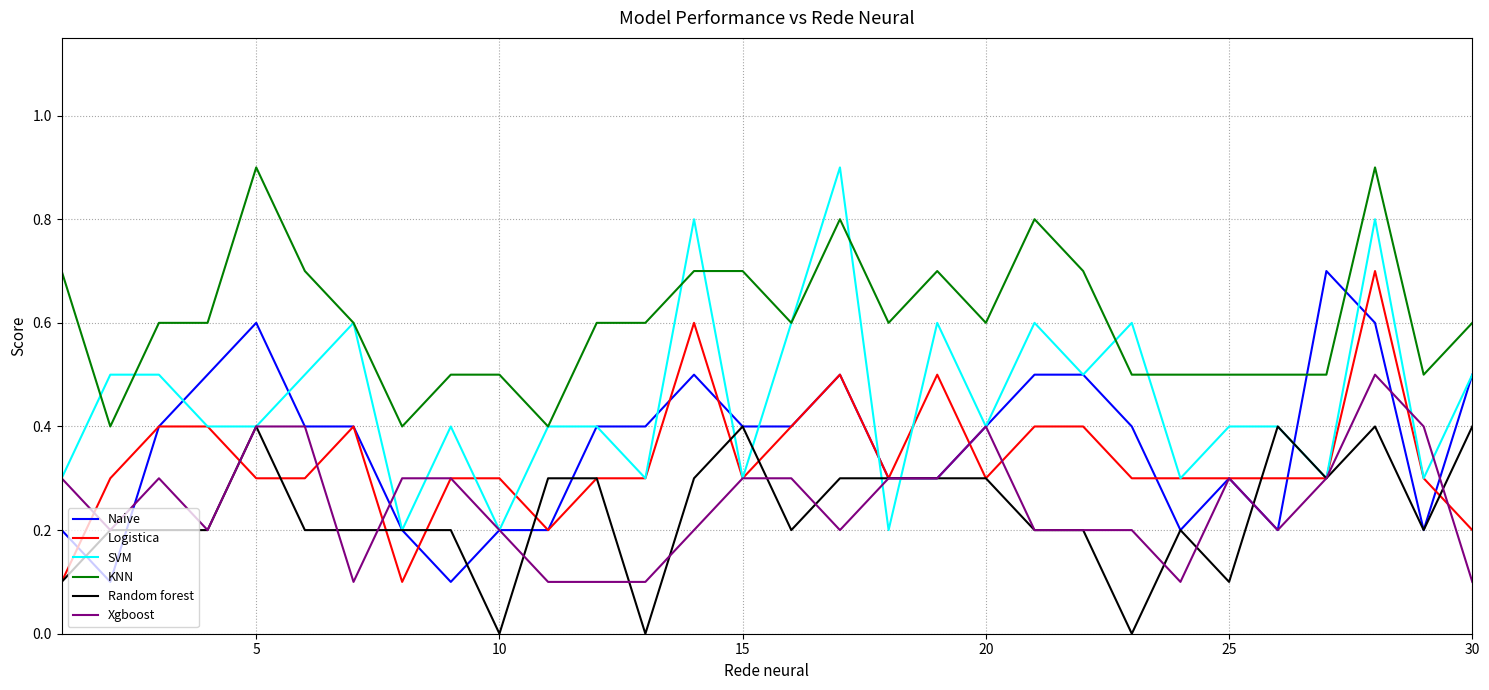

Which series has the largest total across all categories?

KNN